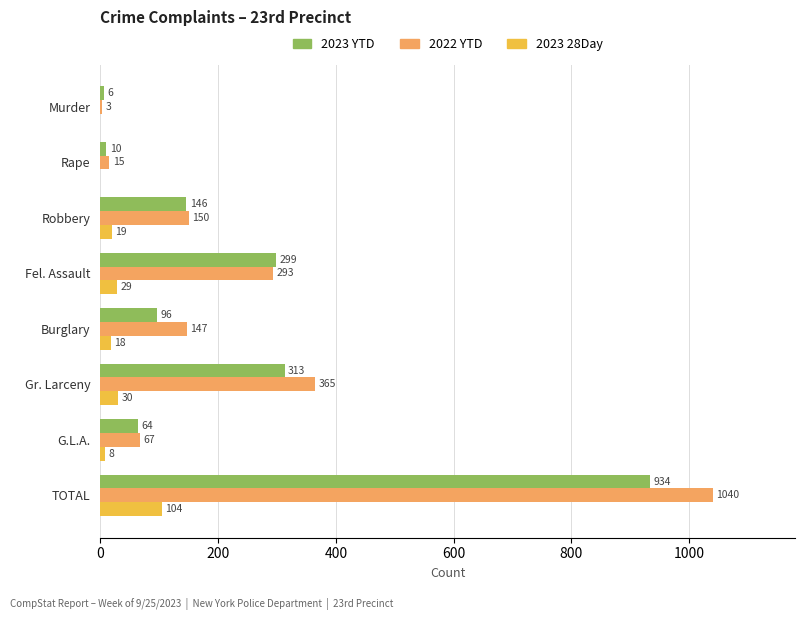

Is the value of 2023 28Day at G.L.A. greater than the value of 2023 YTD at Murder?

Yes